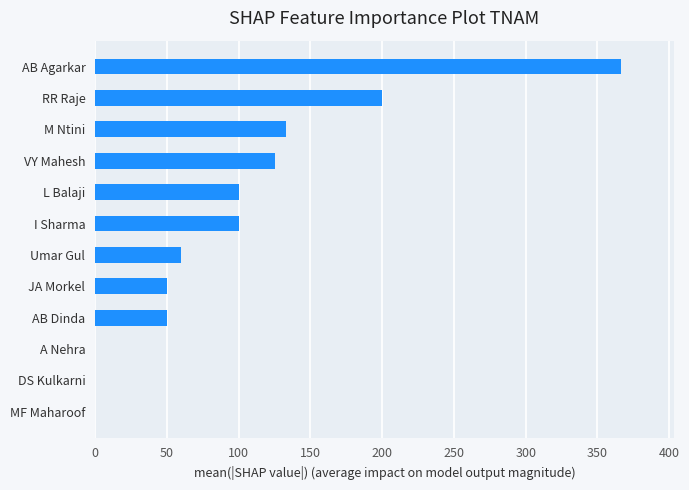

What is the greatest value displayed?

366.7